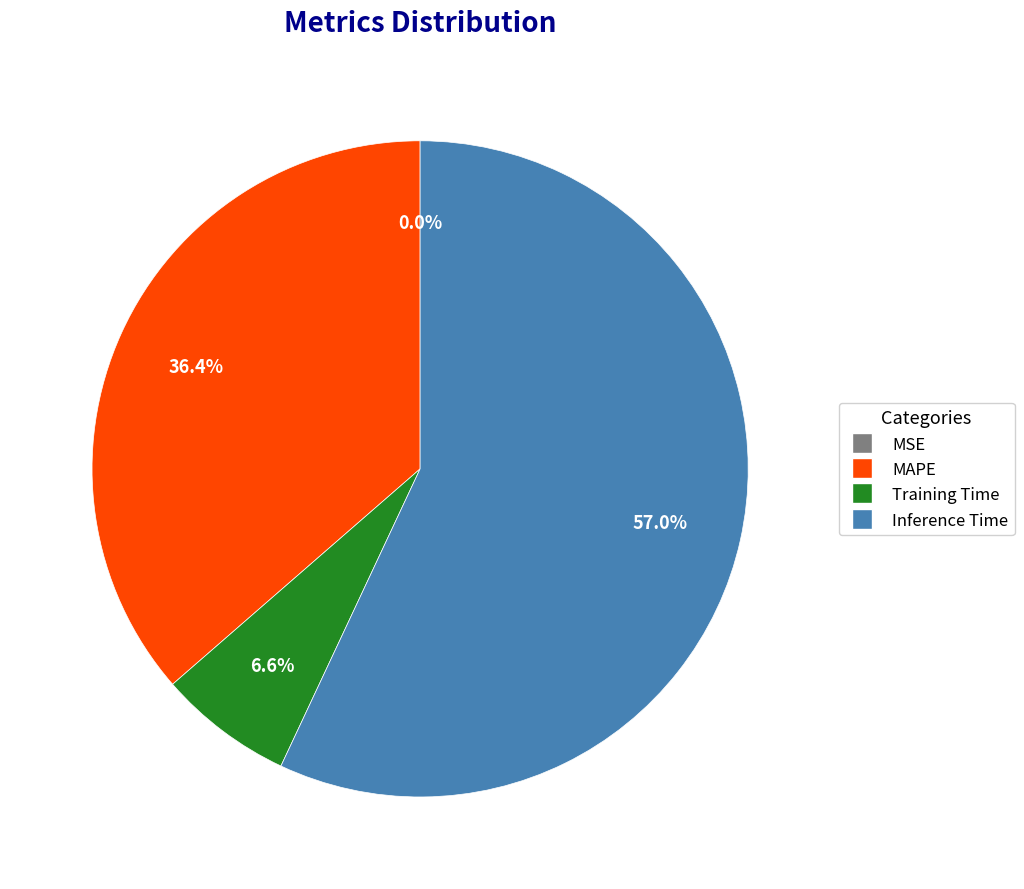

Is Training Time the majority of the pie?

No